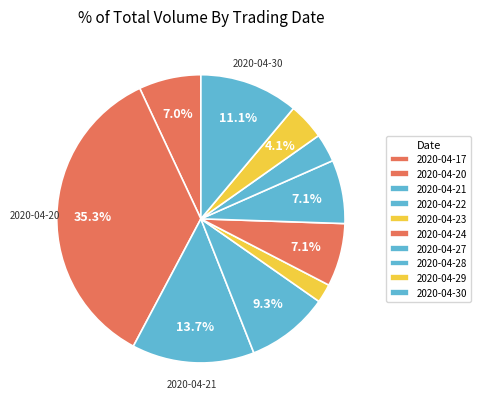

How many slices are in this pie chart?

10